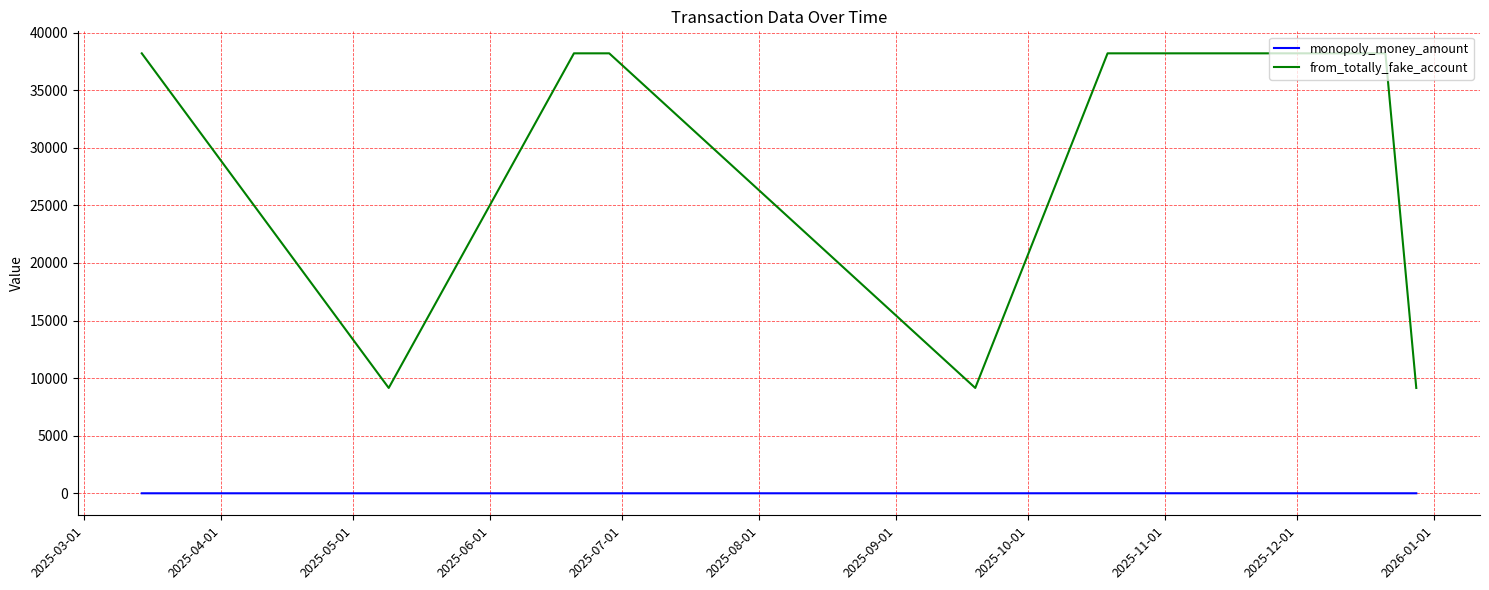

Does the chart display data point markers on the line(s)?

No